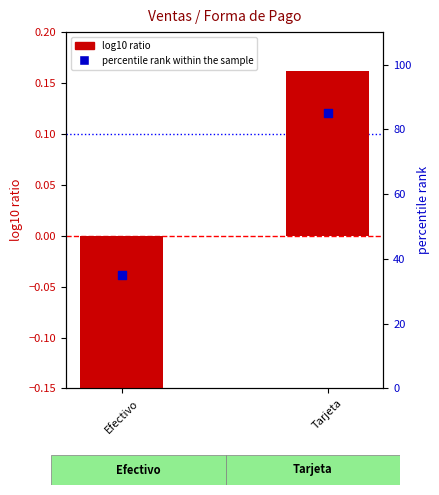

Is the value of log10 ratio at Efectivo greater than the value of percentile rank within the sample at Tarjeta?

No